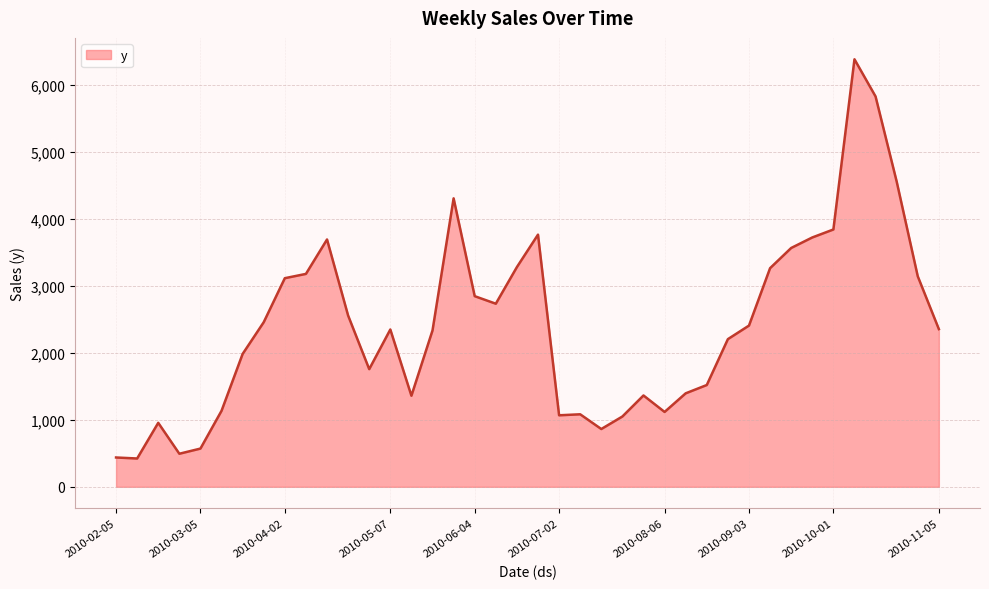

What is the maximum value shown in the chart?

6383.4